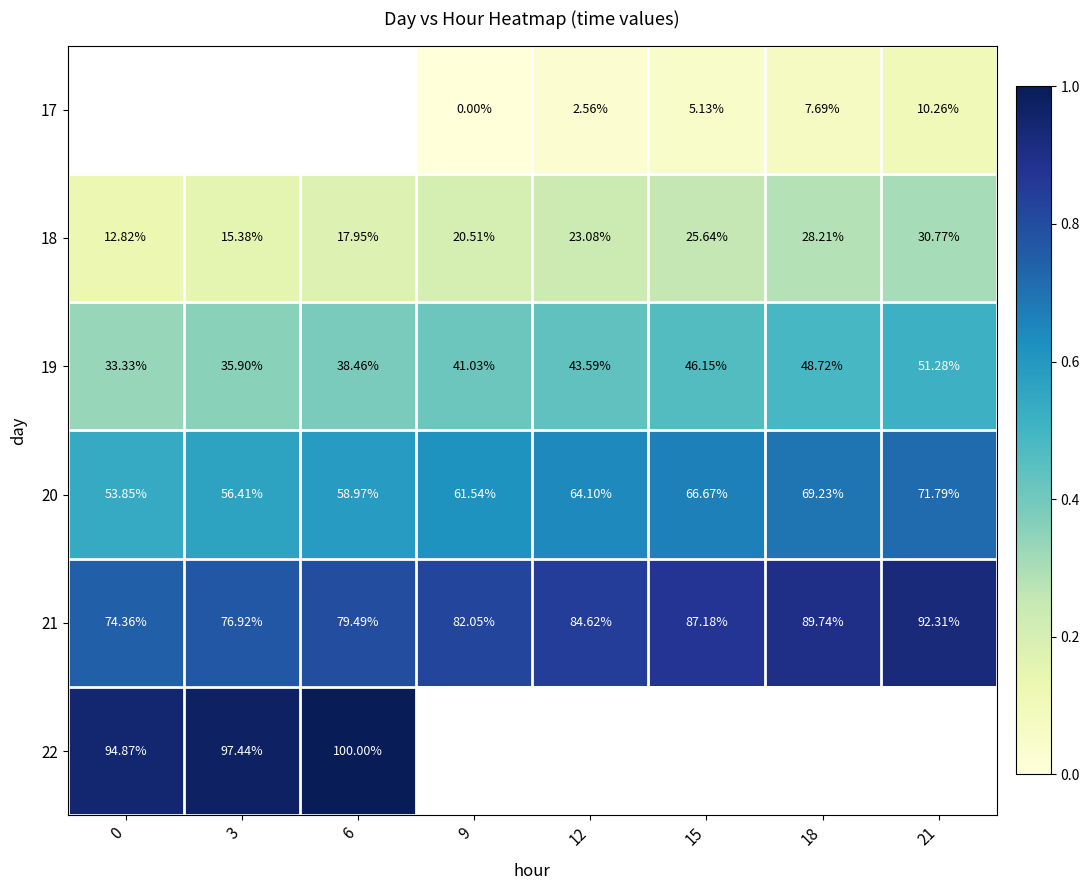

Is the value of 18 at 0 greater than the value of 17 at 12?

Yes